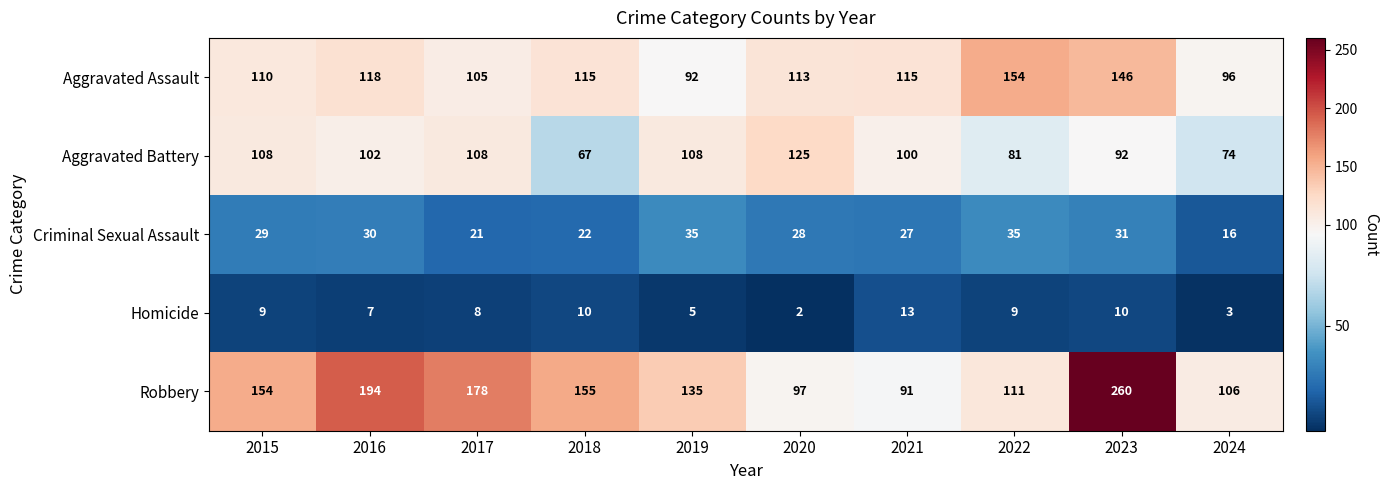

At which category does the chart reach its peak across all series?

2023